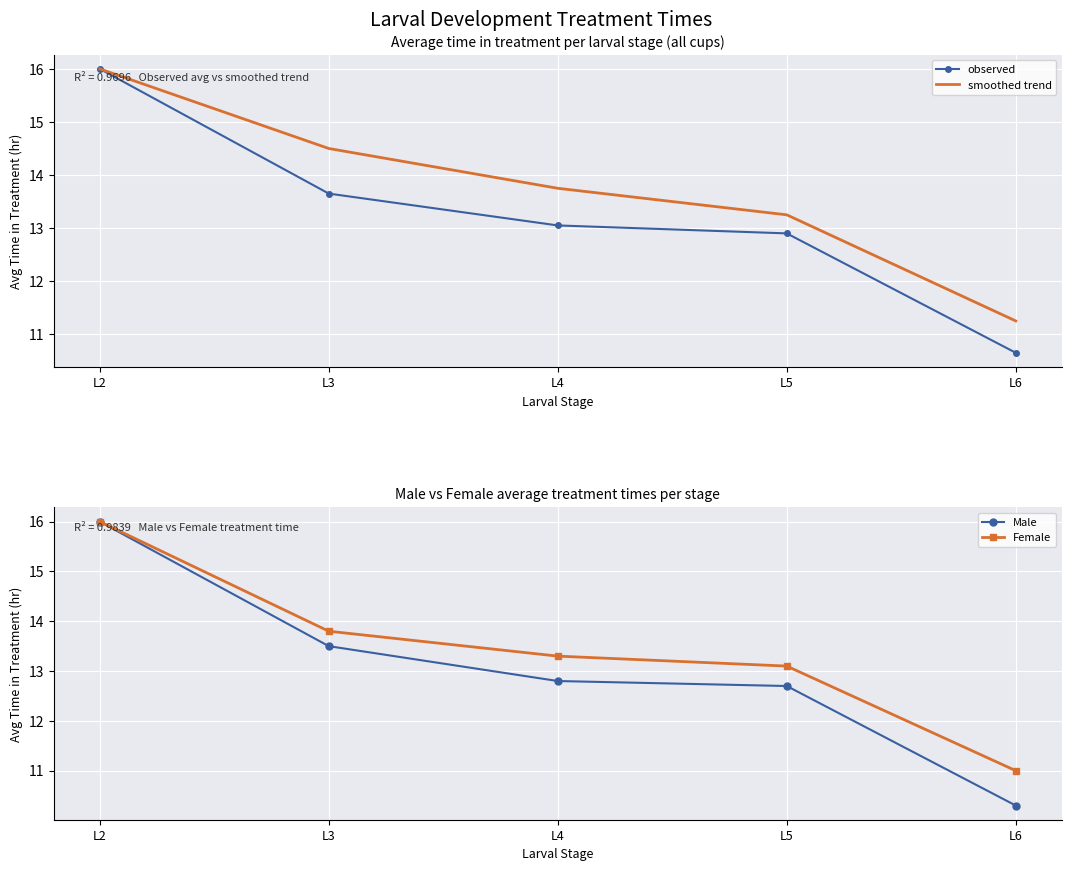

True or false: smoothed trend has more than 2 interior local peaks.

False